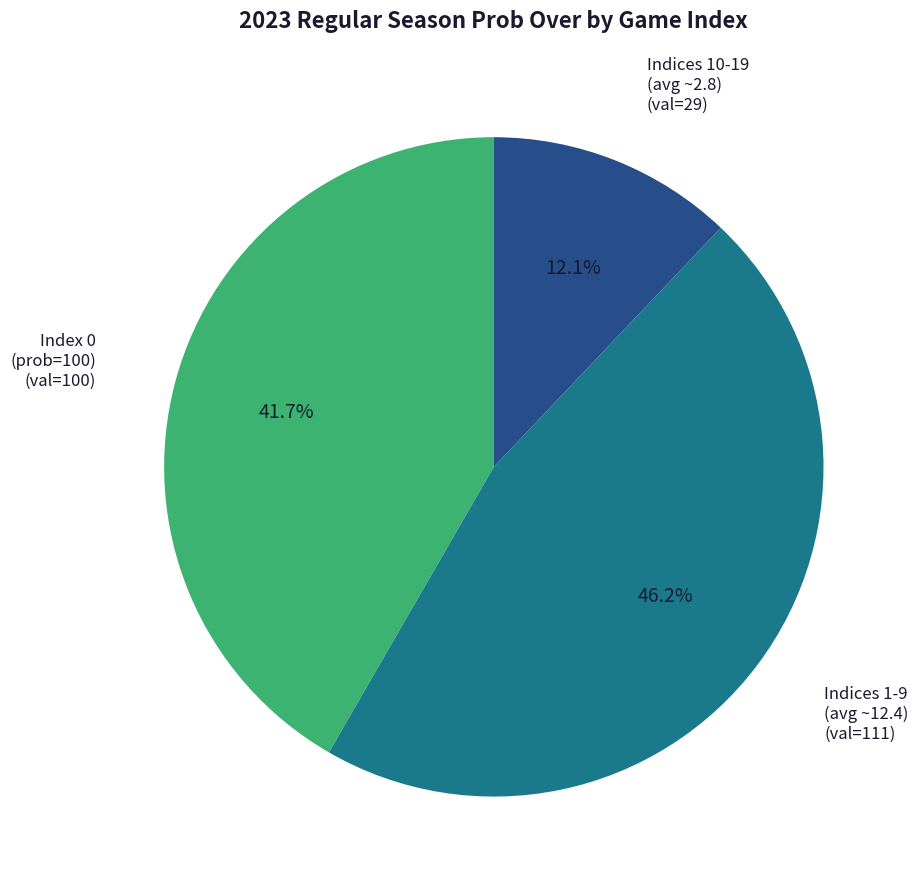

Is there any slice that represents more than half of the pie?

No